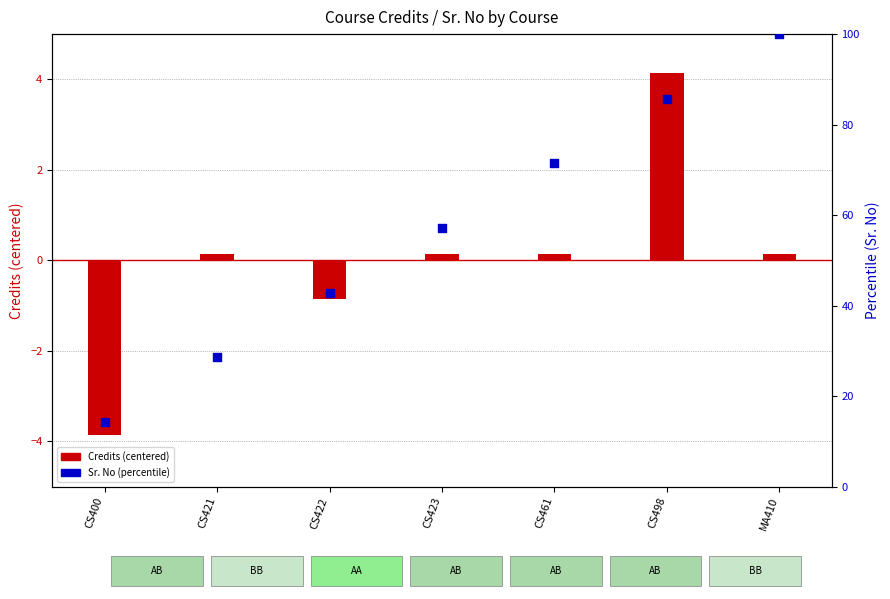

Which series contains the lowest Y value?

Credits (centered)